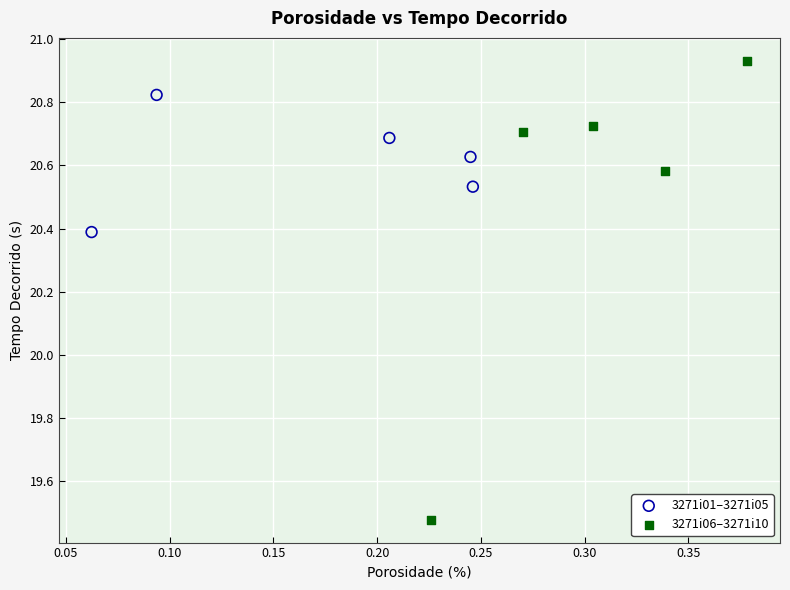

Which series reaches the maximum Y coordinate?

3271i06–3271i10